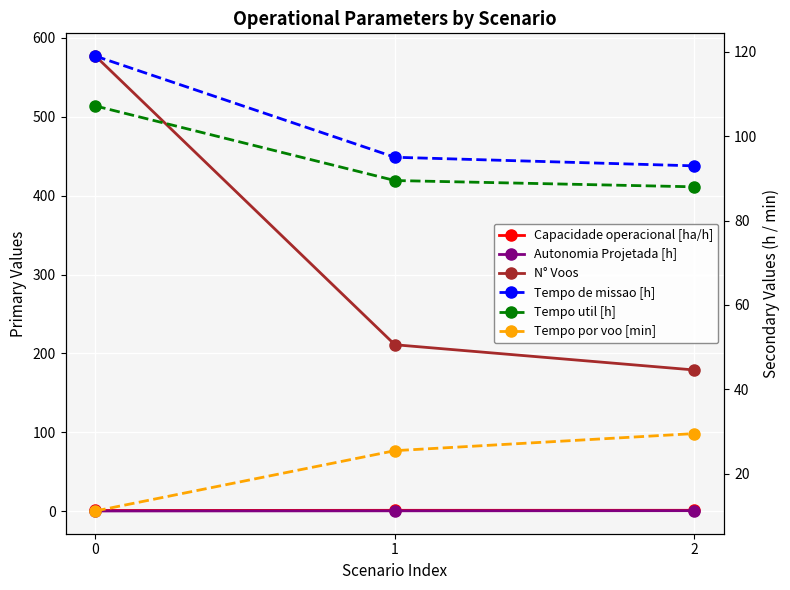

The value of Tempo de missao [h] at 1 is 149.1. True or false?

False